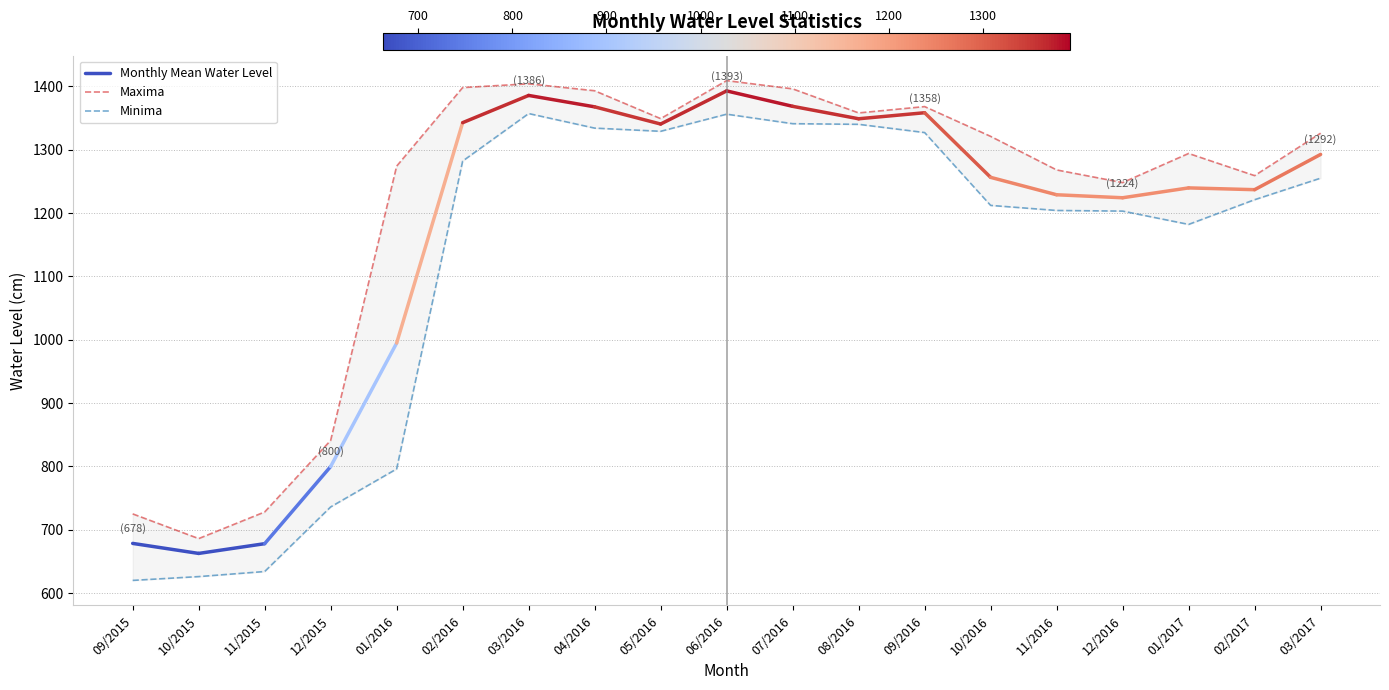

Does the chart display data point markers on the line(s)?

No